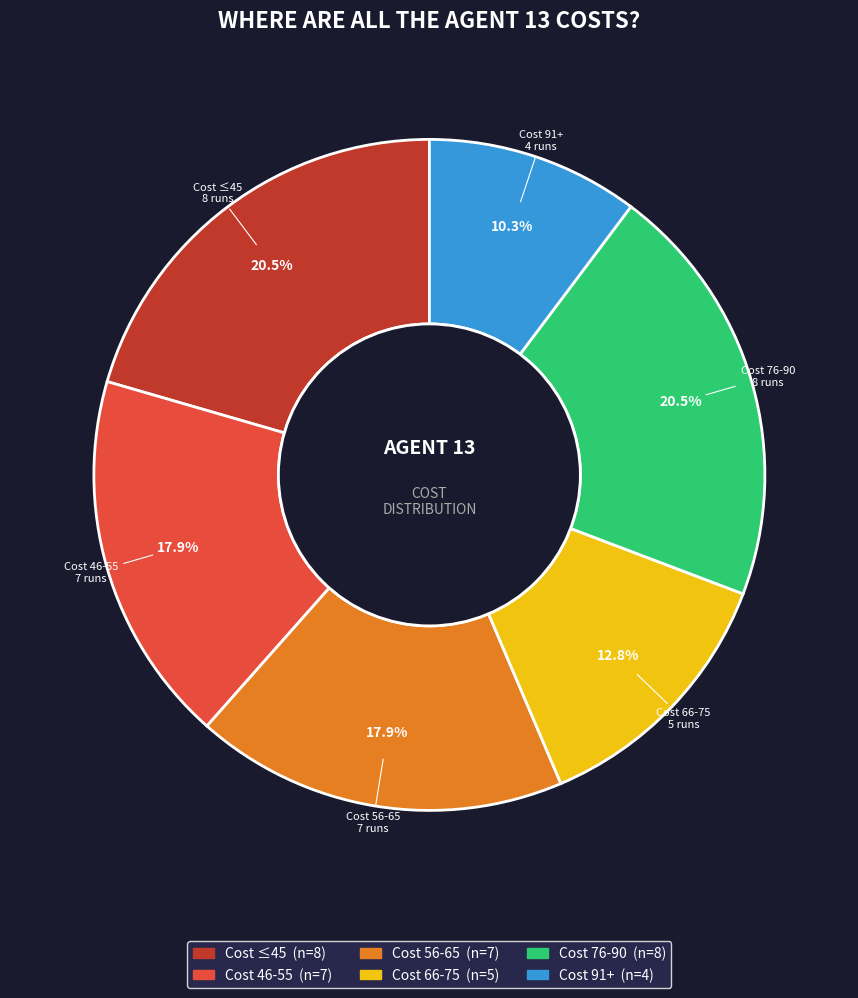

Is there any slice that represents more than half of the pie?

No